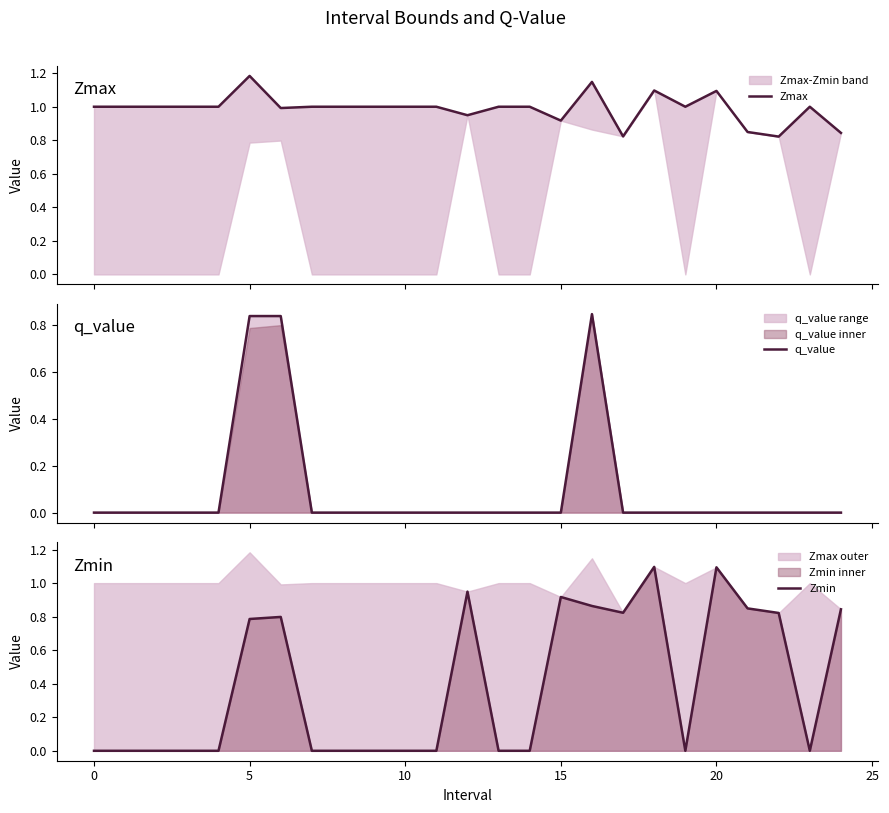

What is the sum of all Zmax values?

24.7